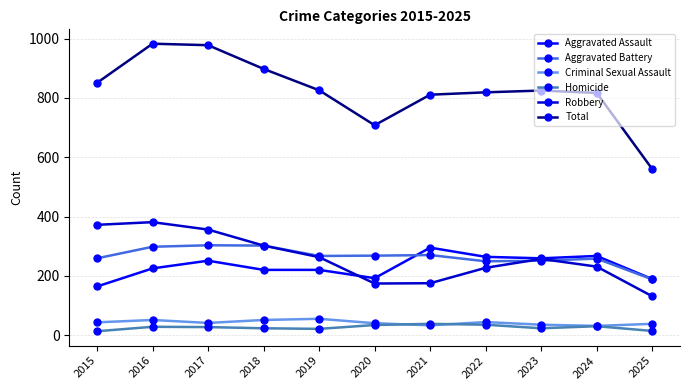

At which label does Total first exceed 825?

2015